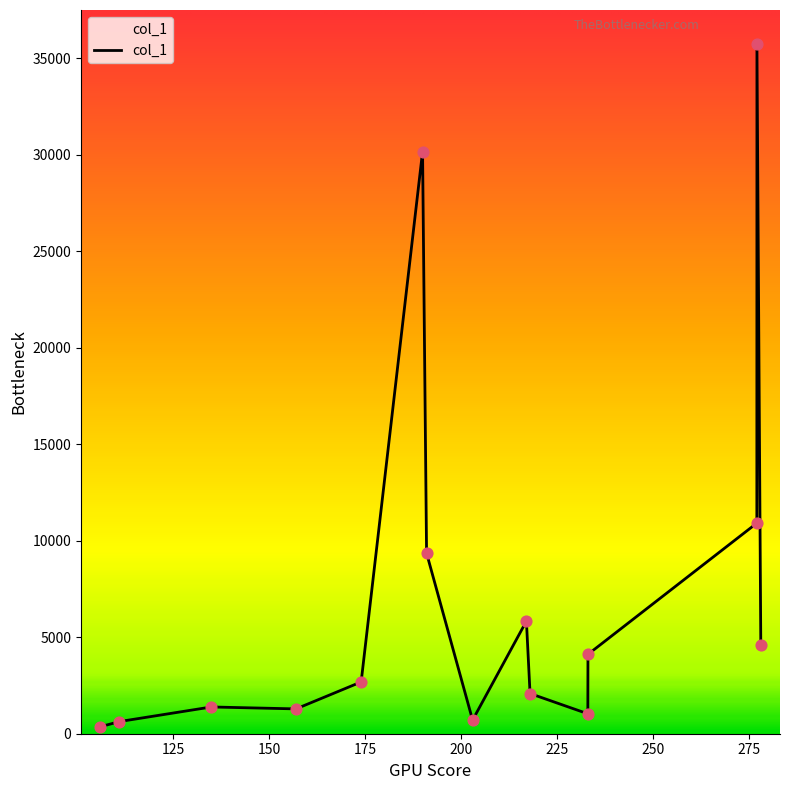

What is the difference between the maximum and minimum values?

35343.3